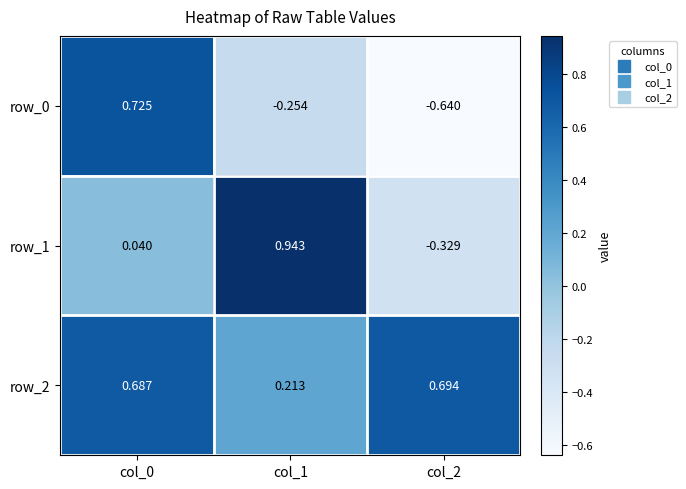

Is the value of row_1 at col_2 greater than the value of row_0 at col_0?

No